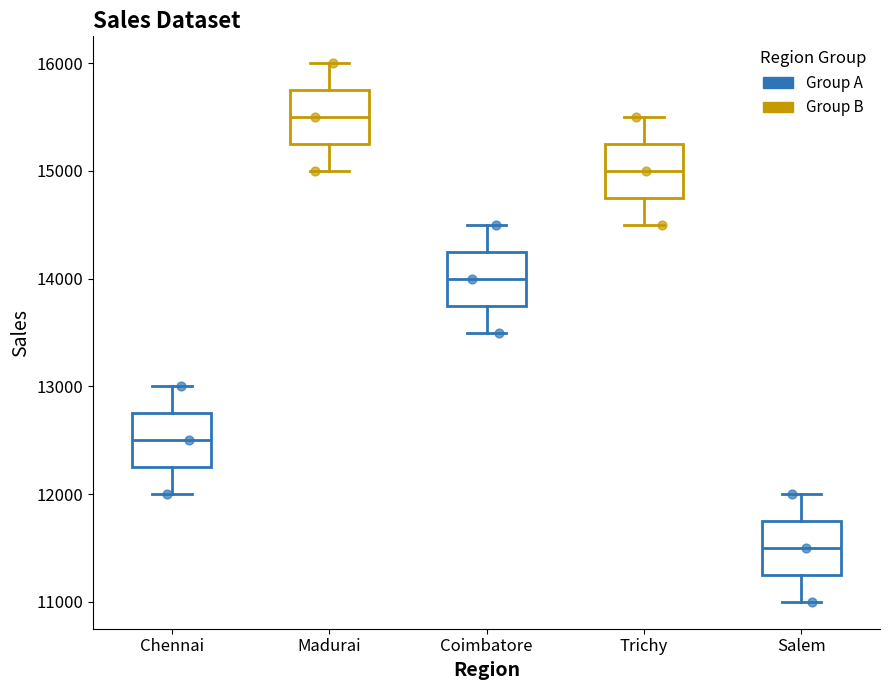

Where does the lower whisker of the box for Salem end on the y-axis? The values are not printed on the chart, so give them approximately, as read against the axis.

11000